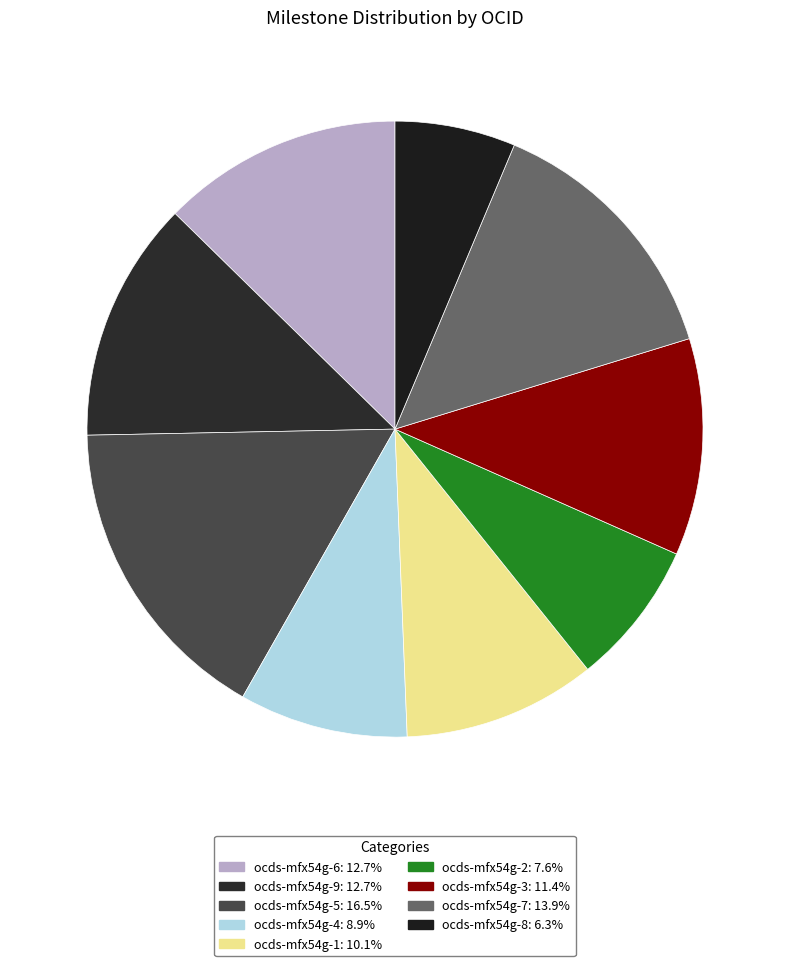

The ocds-mfx54g-9 slice represents 21% of the pie. True or false?

False